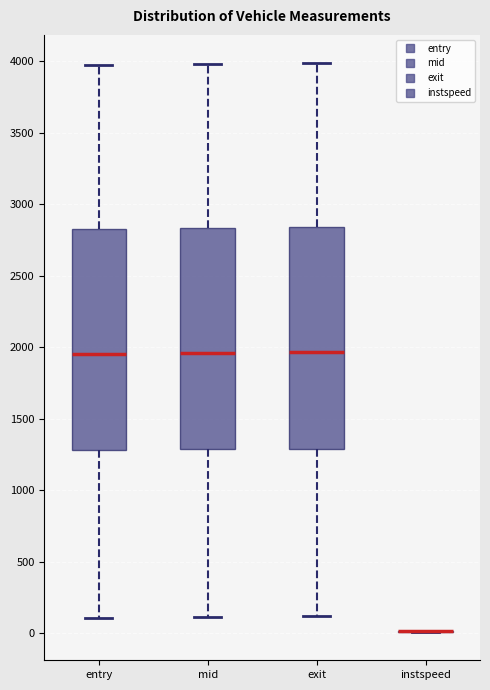

Reading left to right, transcribe this box plot: for each box, give where its median line is, the range the box spans, and where its two whiskers end, as read against the y-axis. The values are not printed on the chart, so give them approximately, as read against the axis.

entry: median 1950, box 1300 to 2850, whiskers 100 to 4000
mid: median 1950, box 1300 to 2850, whiskers 100 to 4000
exit: median 1950, box 1300 to 2850, whiskers 100 to 4000
instspeed: box collapsed to a line at 0, whiskers 0 to 0